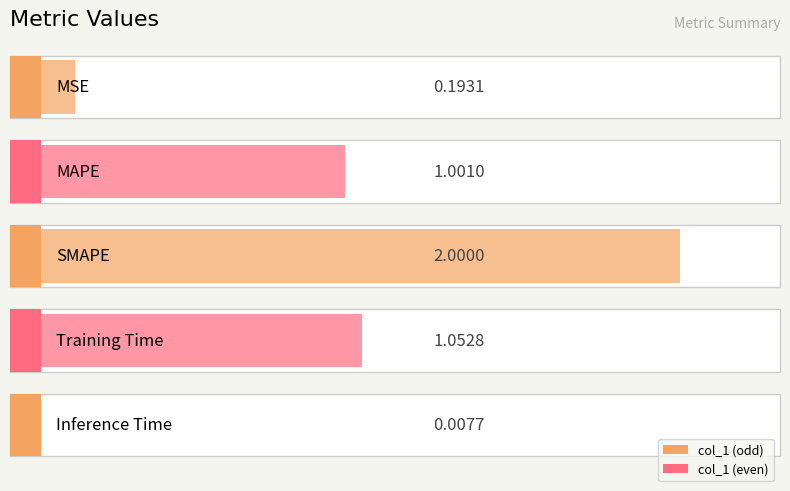

Reading left to right, list all the values displayed in this chart.

MSE=0.2	MAPE=1.0	SMAPE=2.0	Training Time=1.1	Inference Time=0.0